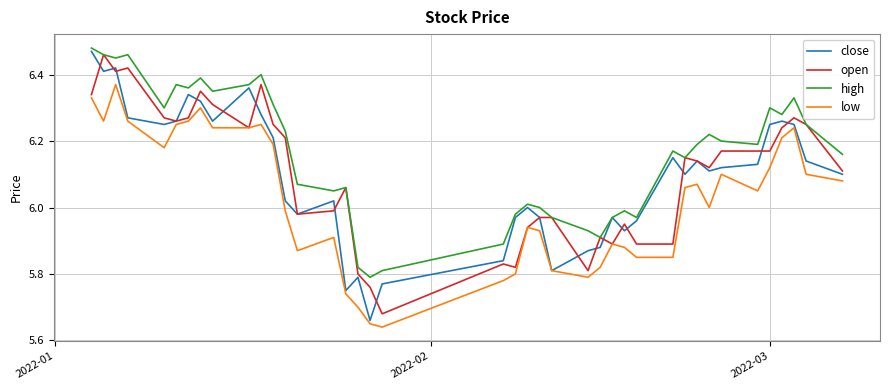

True or false: high and low cross at least once.

False